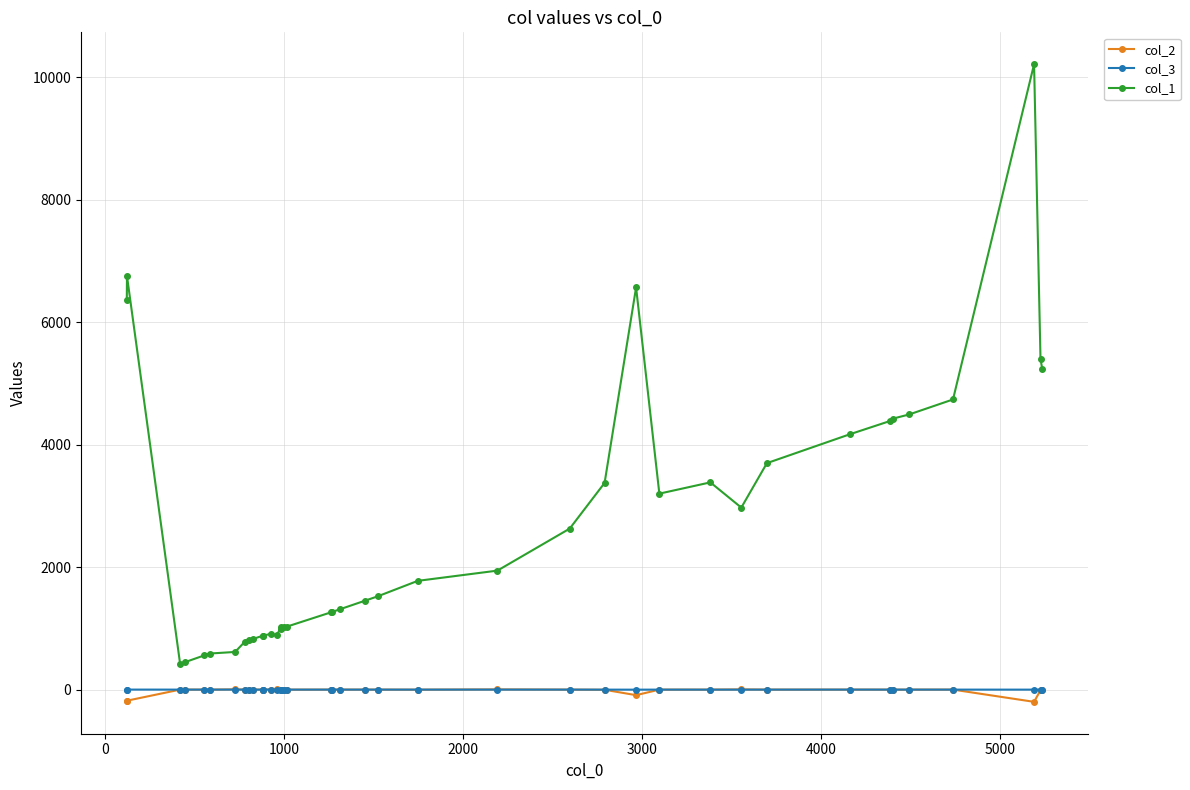

True or false: col_1 and col_2 intersect in this chart.

False